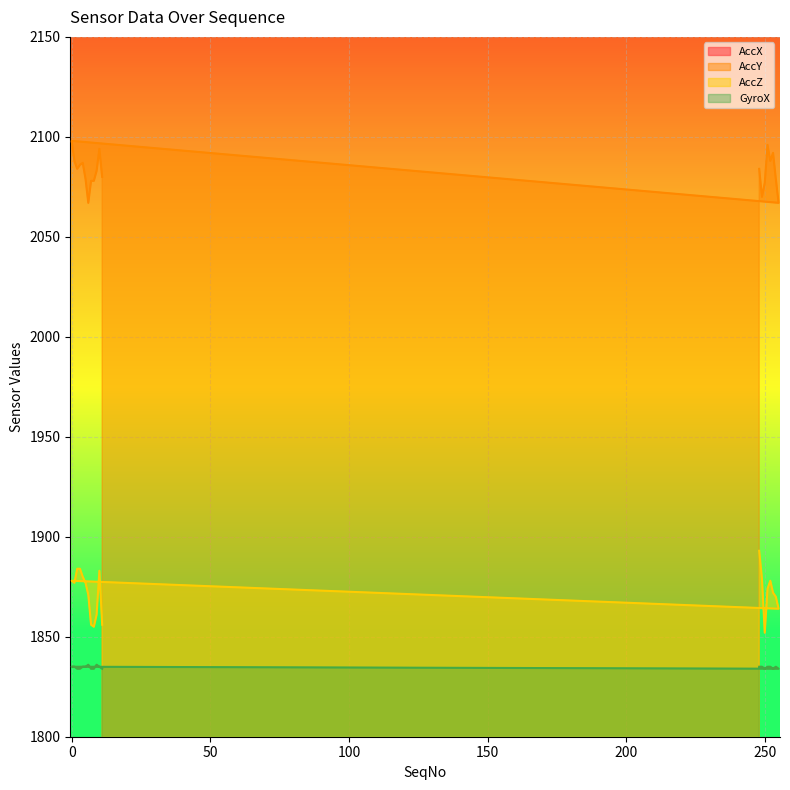

At which label is GyroX closest to 1835?

248